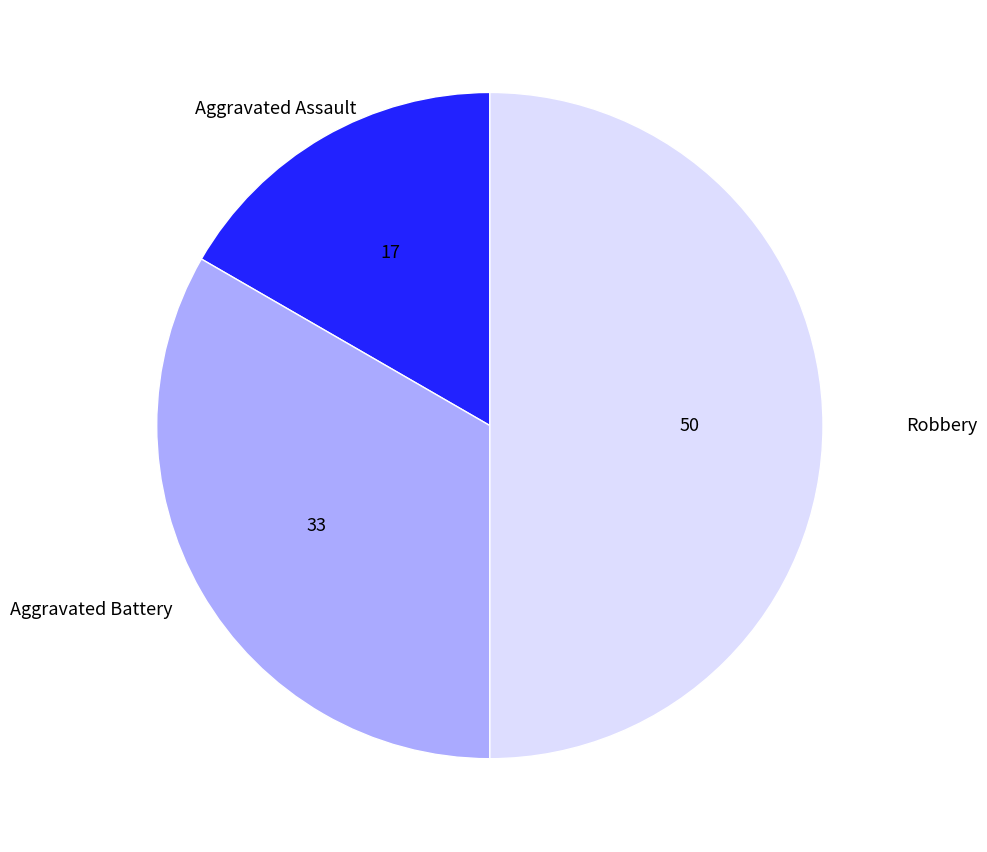

How many segments does this pie chart have?

3